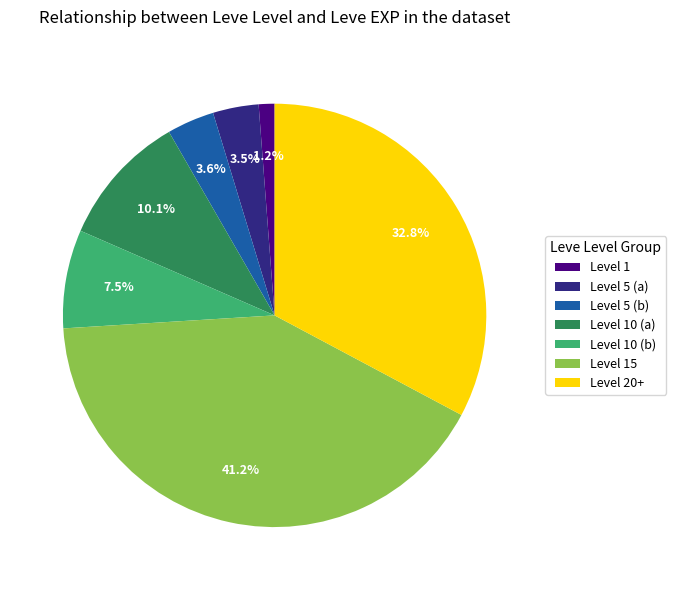

Which slice is the smallest?

Level 1